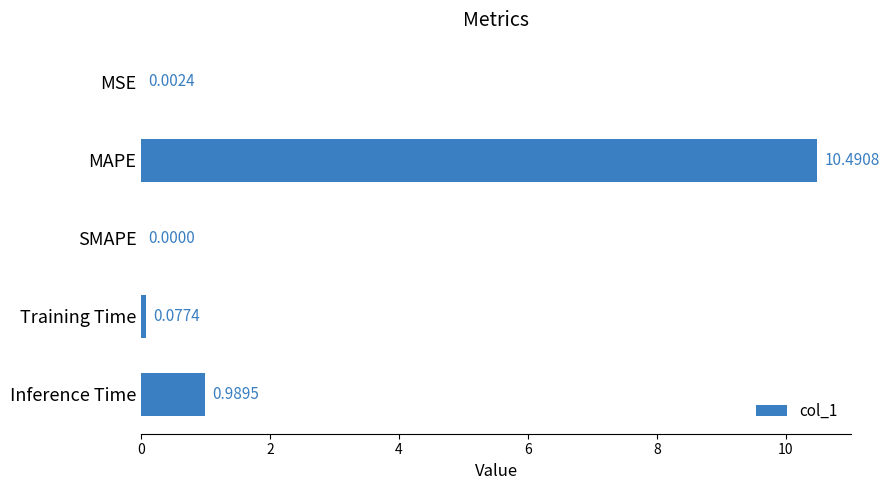

Are the bars grouped side by side (vs. stacked)?

No